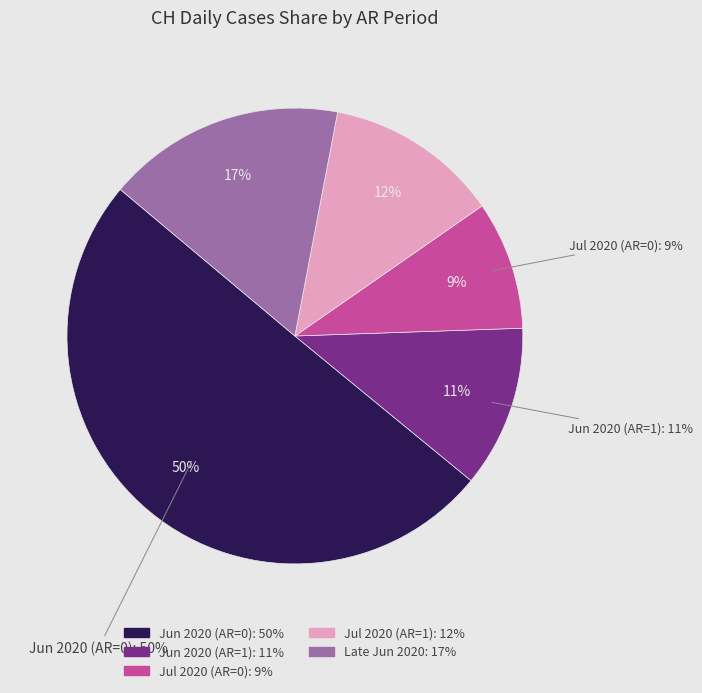

Is it true that 2020-05-31 is 1% of the pie?

False